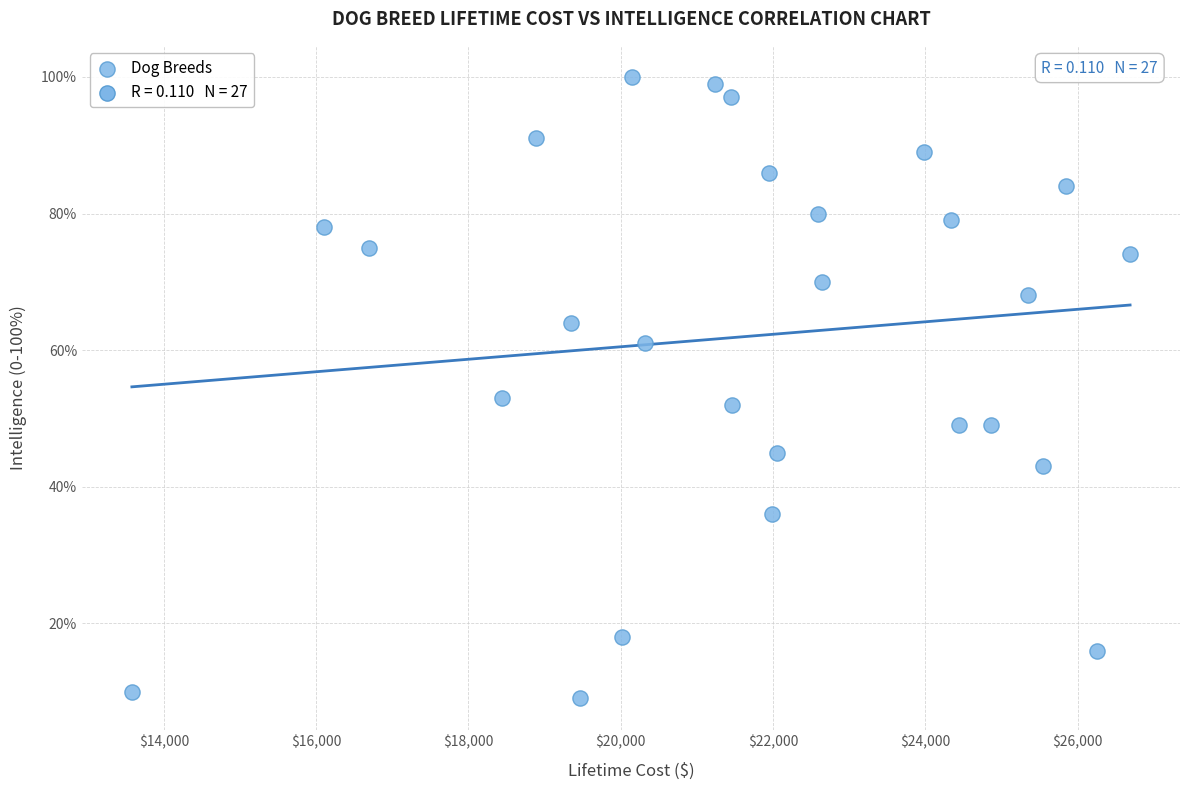

What is the range of X values (max minus min)?

13105